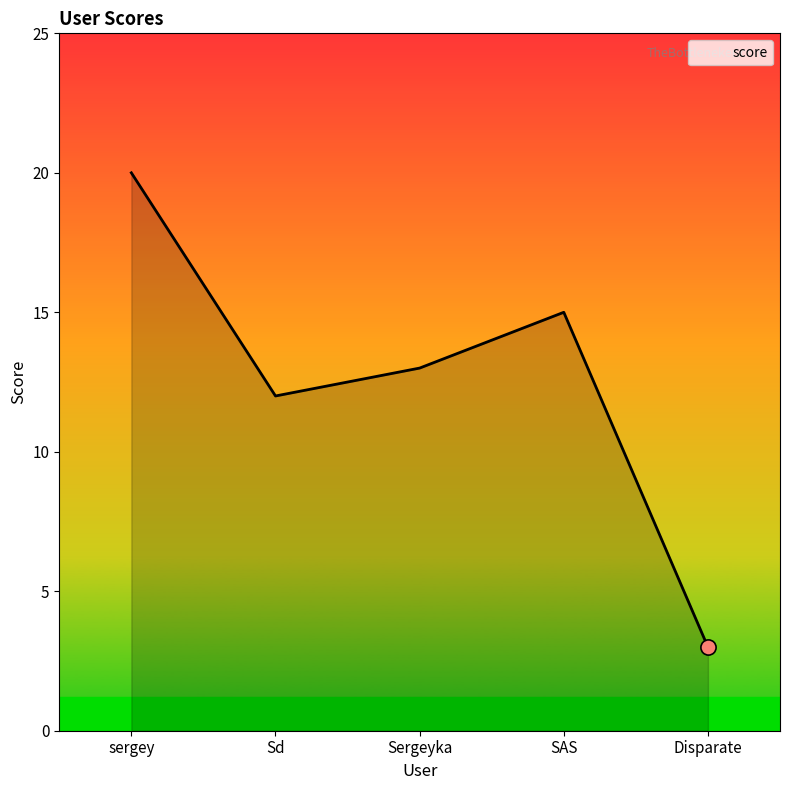

Between Sd and Disparate, which is larger?

Sd